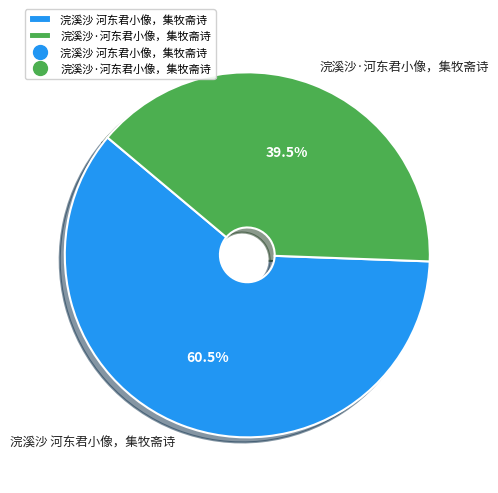

Is there a majority slice in this chart?

Yes